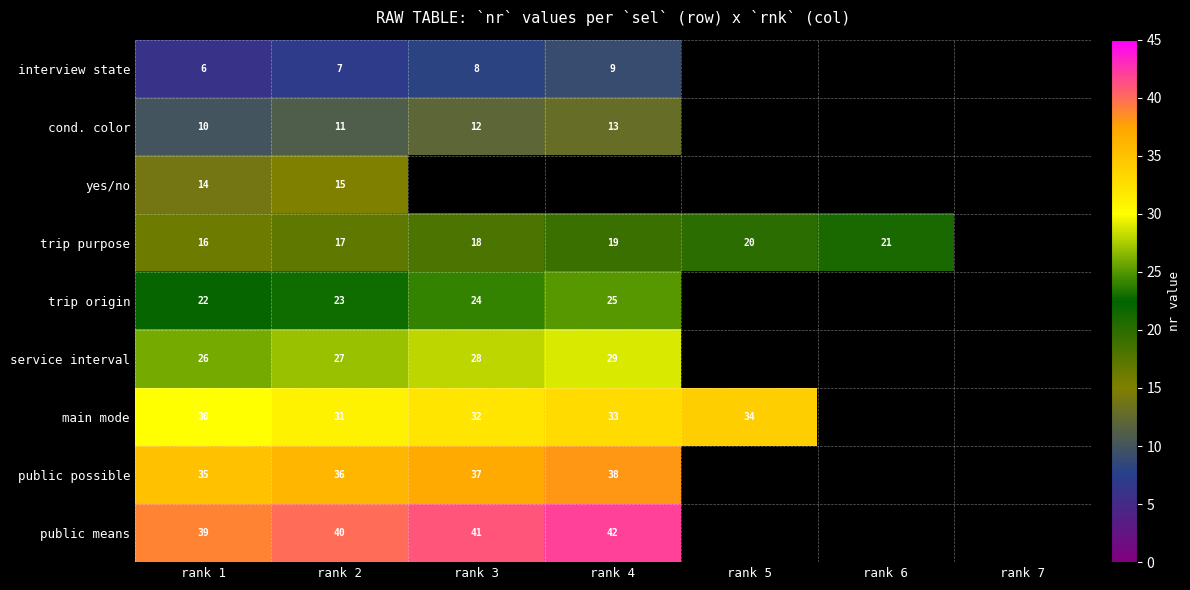

What is the total value across all series at rank 2?

207